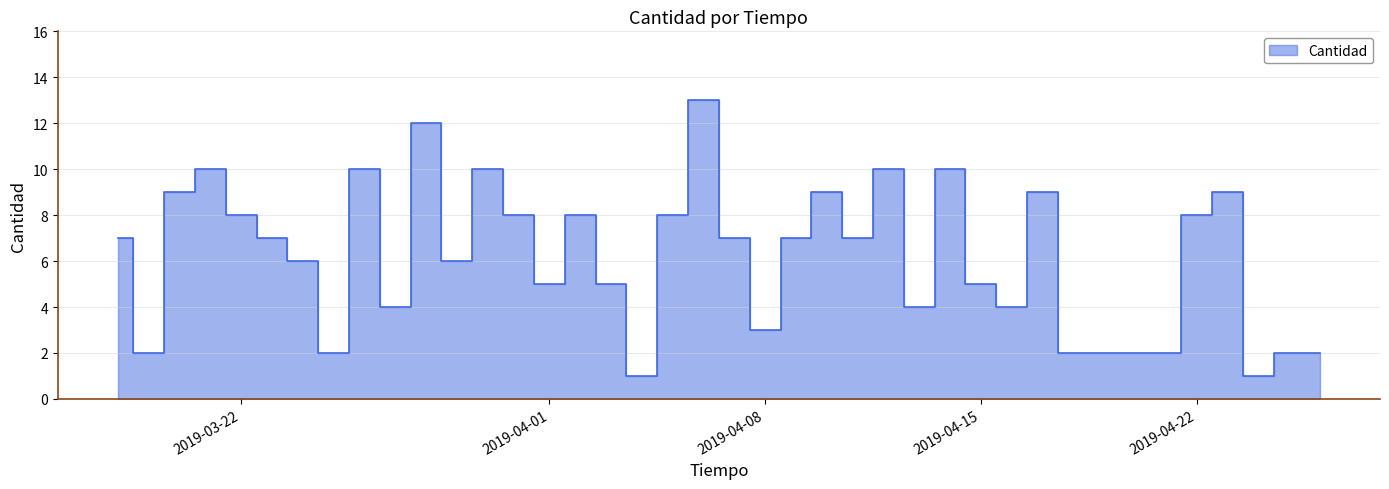

Reading left to right, list all the values displayed in this chart.

2019-03-18=7	2019-03-19=2	2019-03-20=9	2019-03-21=10	2019-03-22=8	2019-03-23=7	2019-03-24=6	2019-03-25=2	2019-03-26=10	2019-03-27=4	2019-03-28=12	2019-03-29=6	2019-03-30=10	2019-03-31=8	2019-04-01=5	2019-04-02=8	2019-04-03=5	2019-04-04=1	2019-04-05=8	2019-04-06=13	2019-04-07=7	2019-04-08=3	2019-04-09=7	2019-04-10=9	2019-04-11=7	2019-04-12=10	2019-04-13=4	2019-04-14=10	2019-04-15=5	2019-04-16=4	2019-04-17=9	2019-04-18=2	2019-04-19=2	2019-04-20=2	2019-04-21=2	2019-04-22=8	2019-04-23=9	2019-04-24=1	2019-04-25=2	2019-04-26=2